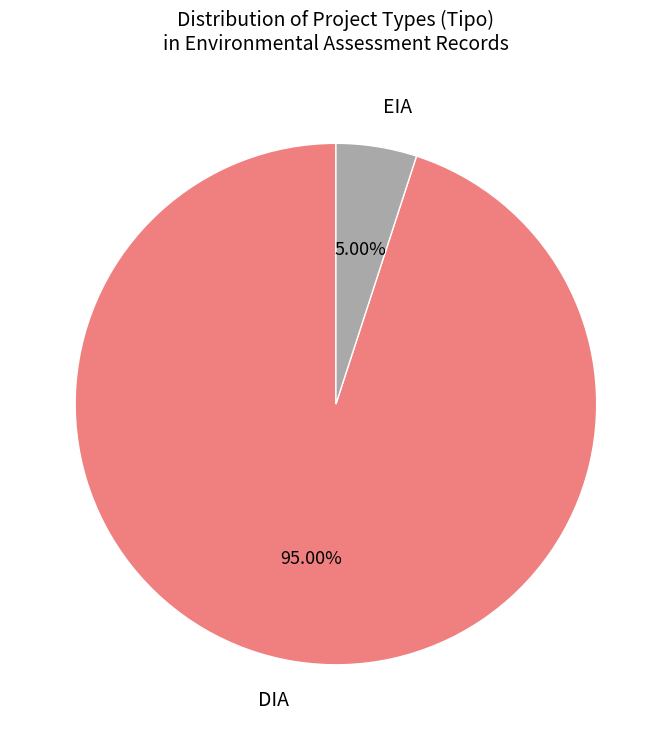

How many segments does this pie chart have?

2